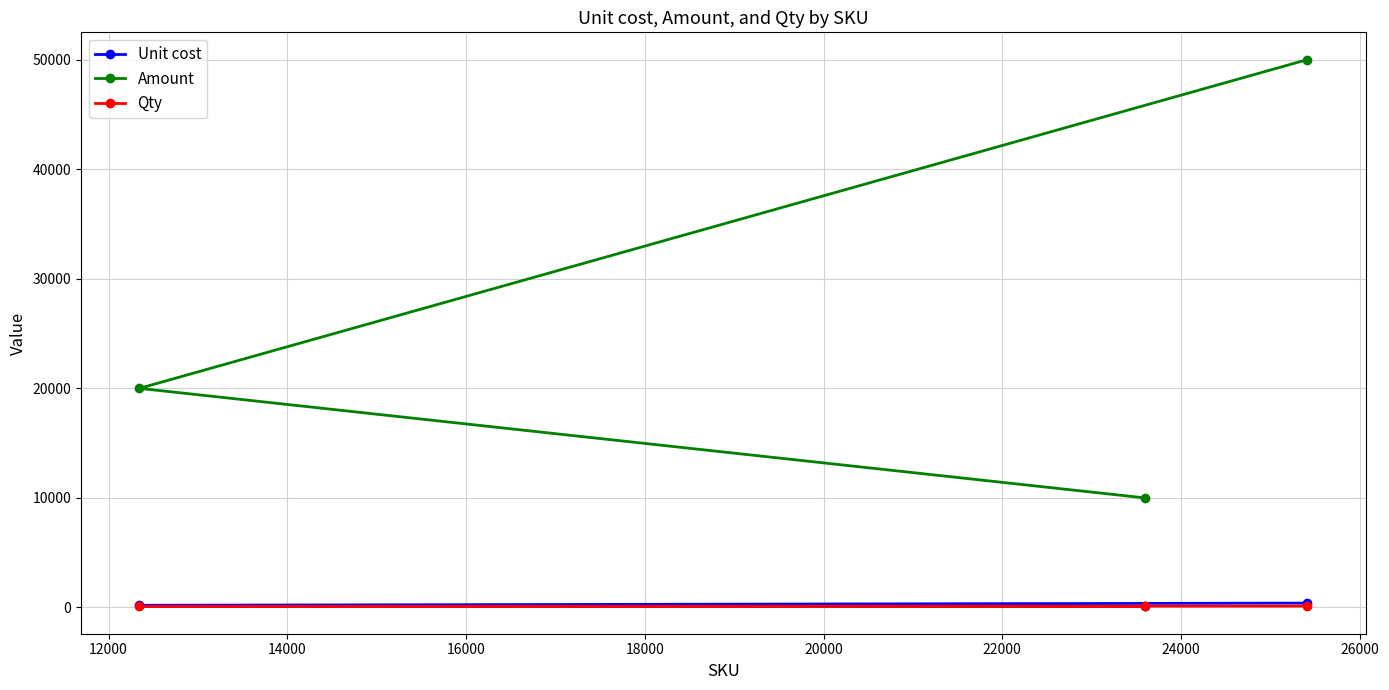

Rank the series by their maximum value, from lowest to highest.

Qty, Unit cost, Amount